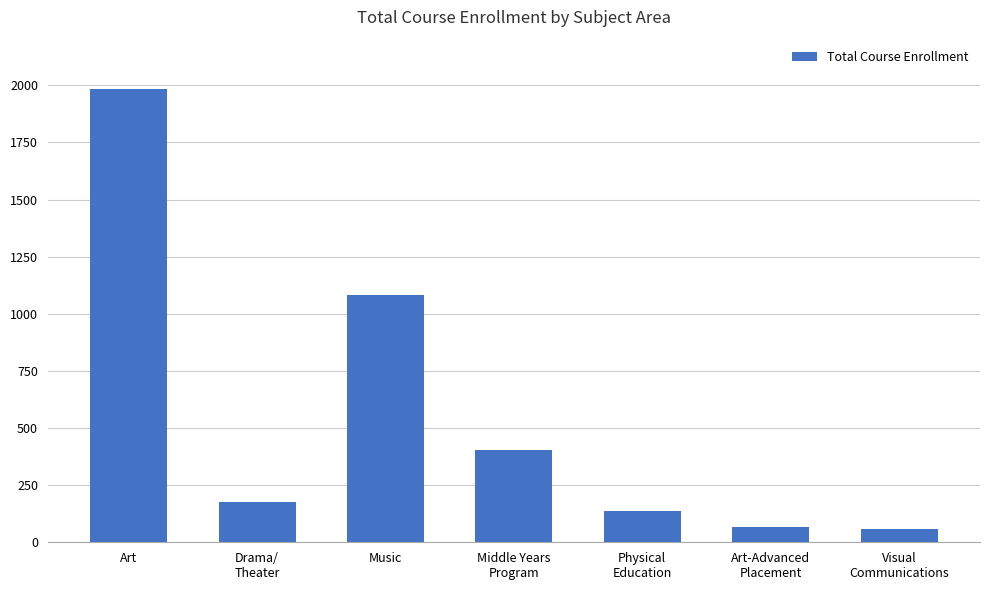

What is the change in value from Art to Physical
Education?

-1847